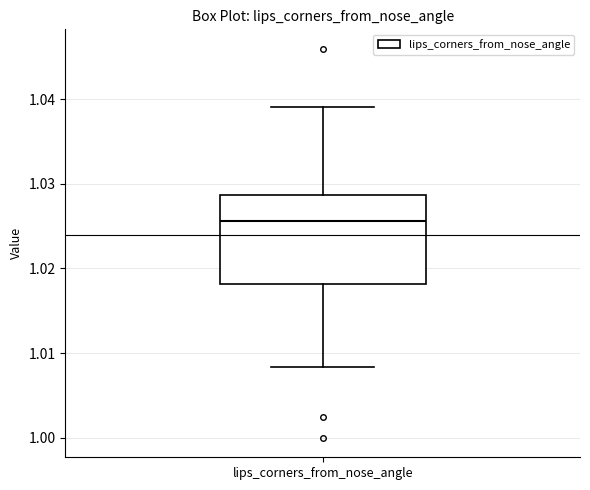

Read this box plot against the y-axis: the position of the median line, the range covered by the box, and the ends of both whiskers. The values are not printed on the chart, so give them approximately, as read against the axis.

median 1.026, box 1.018 to 1.029, whiskers 1.008 to 1.039